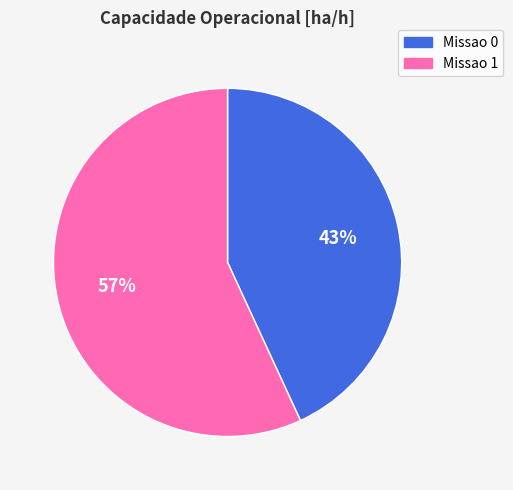

The Missao 1 slice represents 69% of the pie. True or false?

False